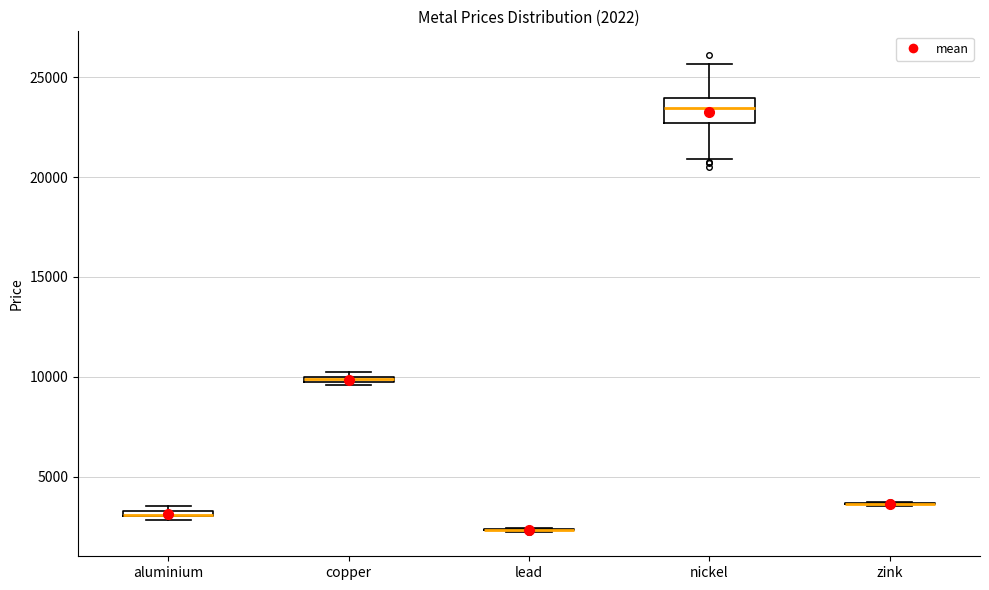

Which box is the tallest, from its lower edge to its upper edge?

nickel